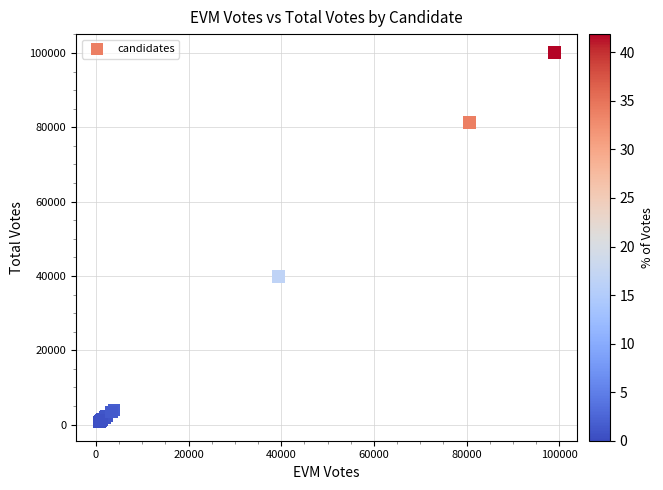

What Y value in the scatter plot is closest to 50370?

39805